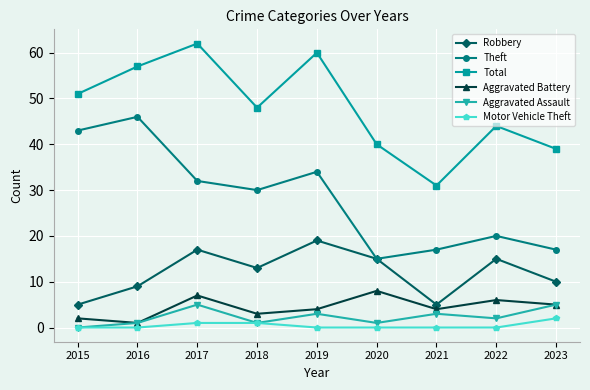

Reading right to left, list all the values displayed in this chart.

Robbery: 10	15	5	15	19	13	17	9	5
Theft: 17	20	17	15	34	30	32	46	43
Total: 39	44	31	40	60	48	62	57	51
Aggravated Battery: 5	6	4	8	4	3	7	1	2
Aggravated Assault: 5	2	3	1	3	1	5	1	0
Motor Vehicle Theft: 2	0	0	0	0	1	1	0	0